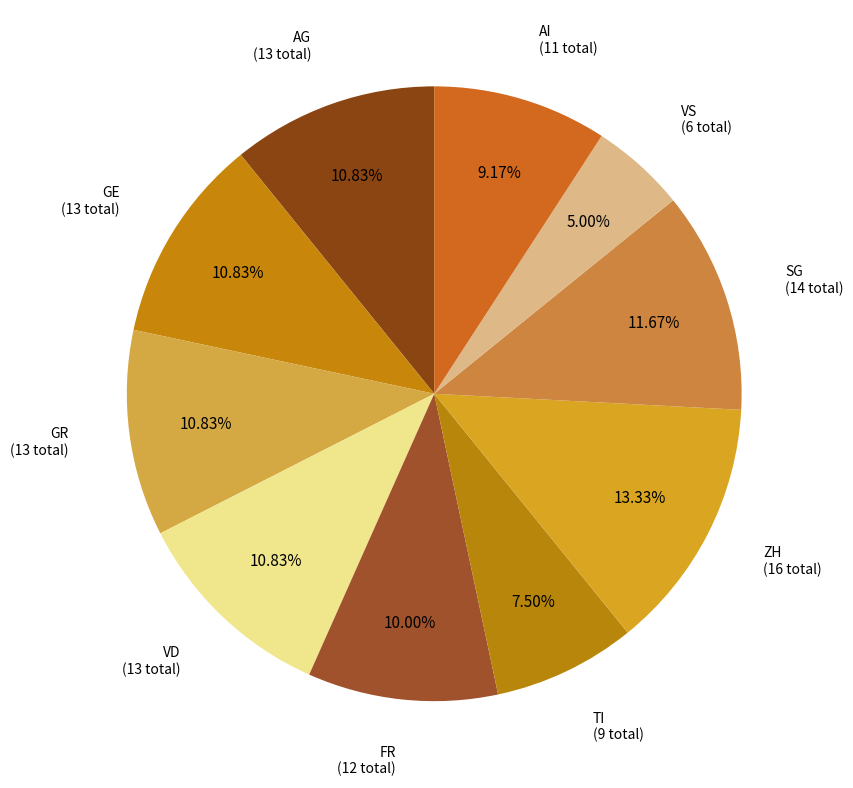

Count the number of slices in the pie.

10